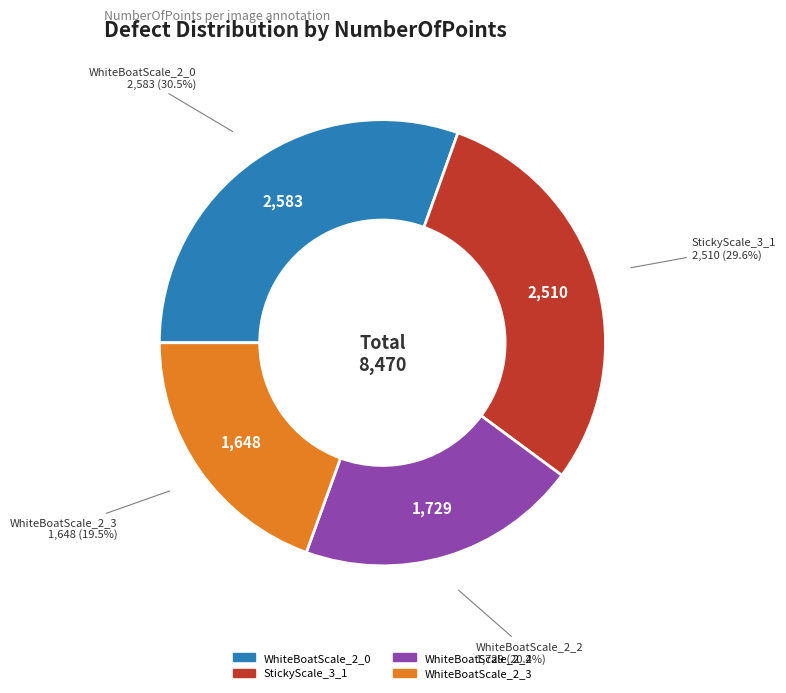

Is there a majority slice in this chart?

No